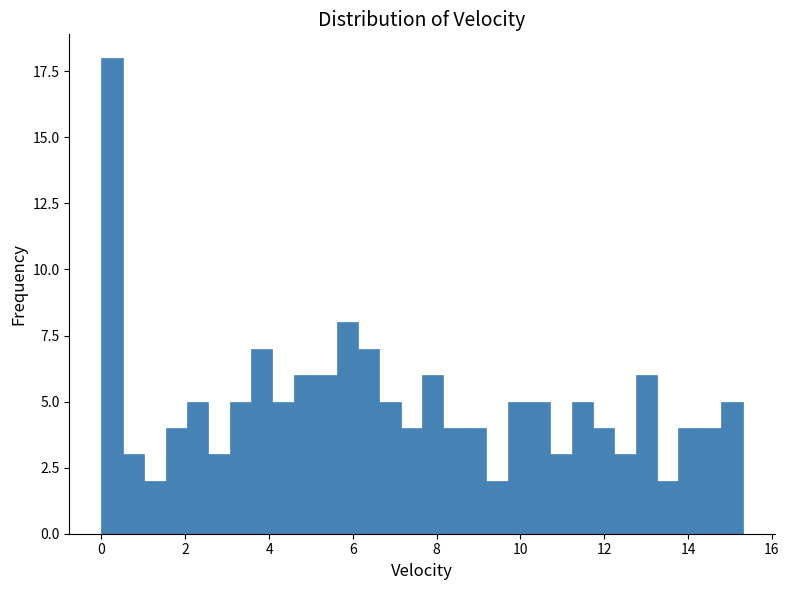

Read against the x-axis, roughly where is the centre of the tallest bar?

0.2